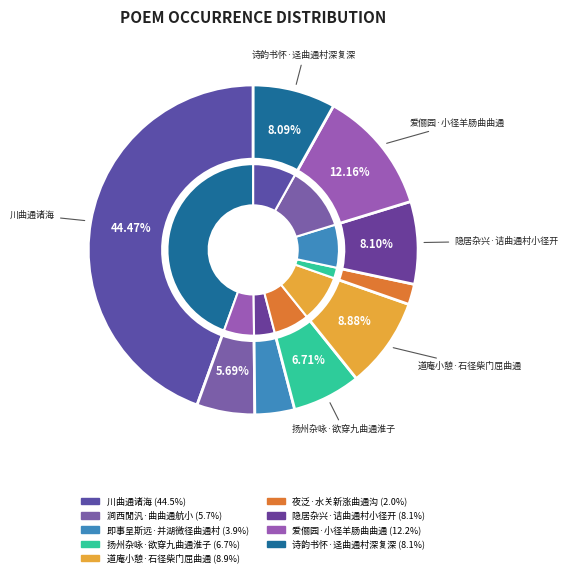

To the nearest percent, what is the average slice percentage?

11%